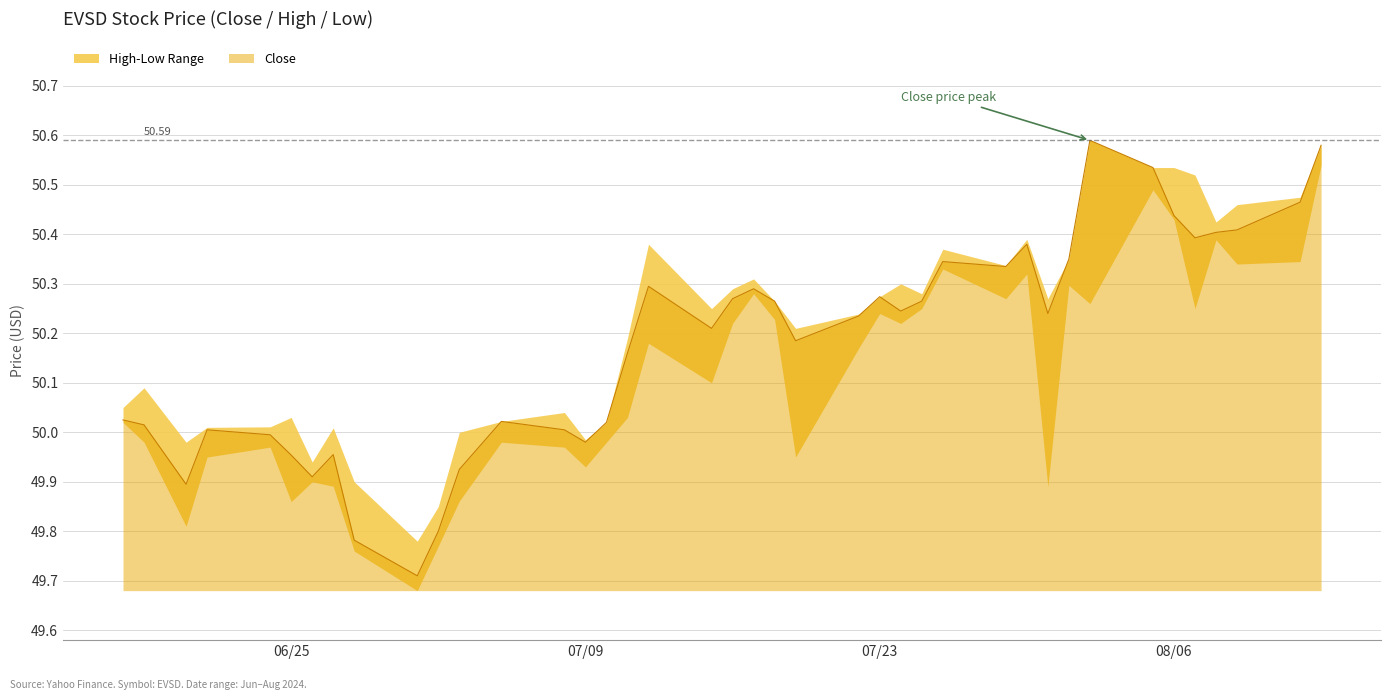

What is the sum of all High values?

2008.5